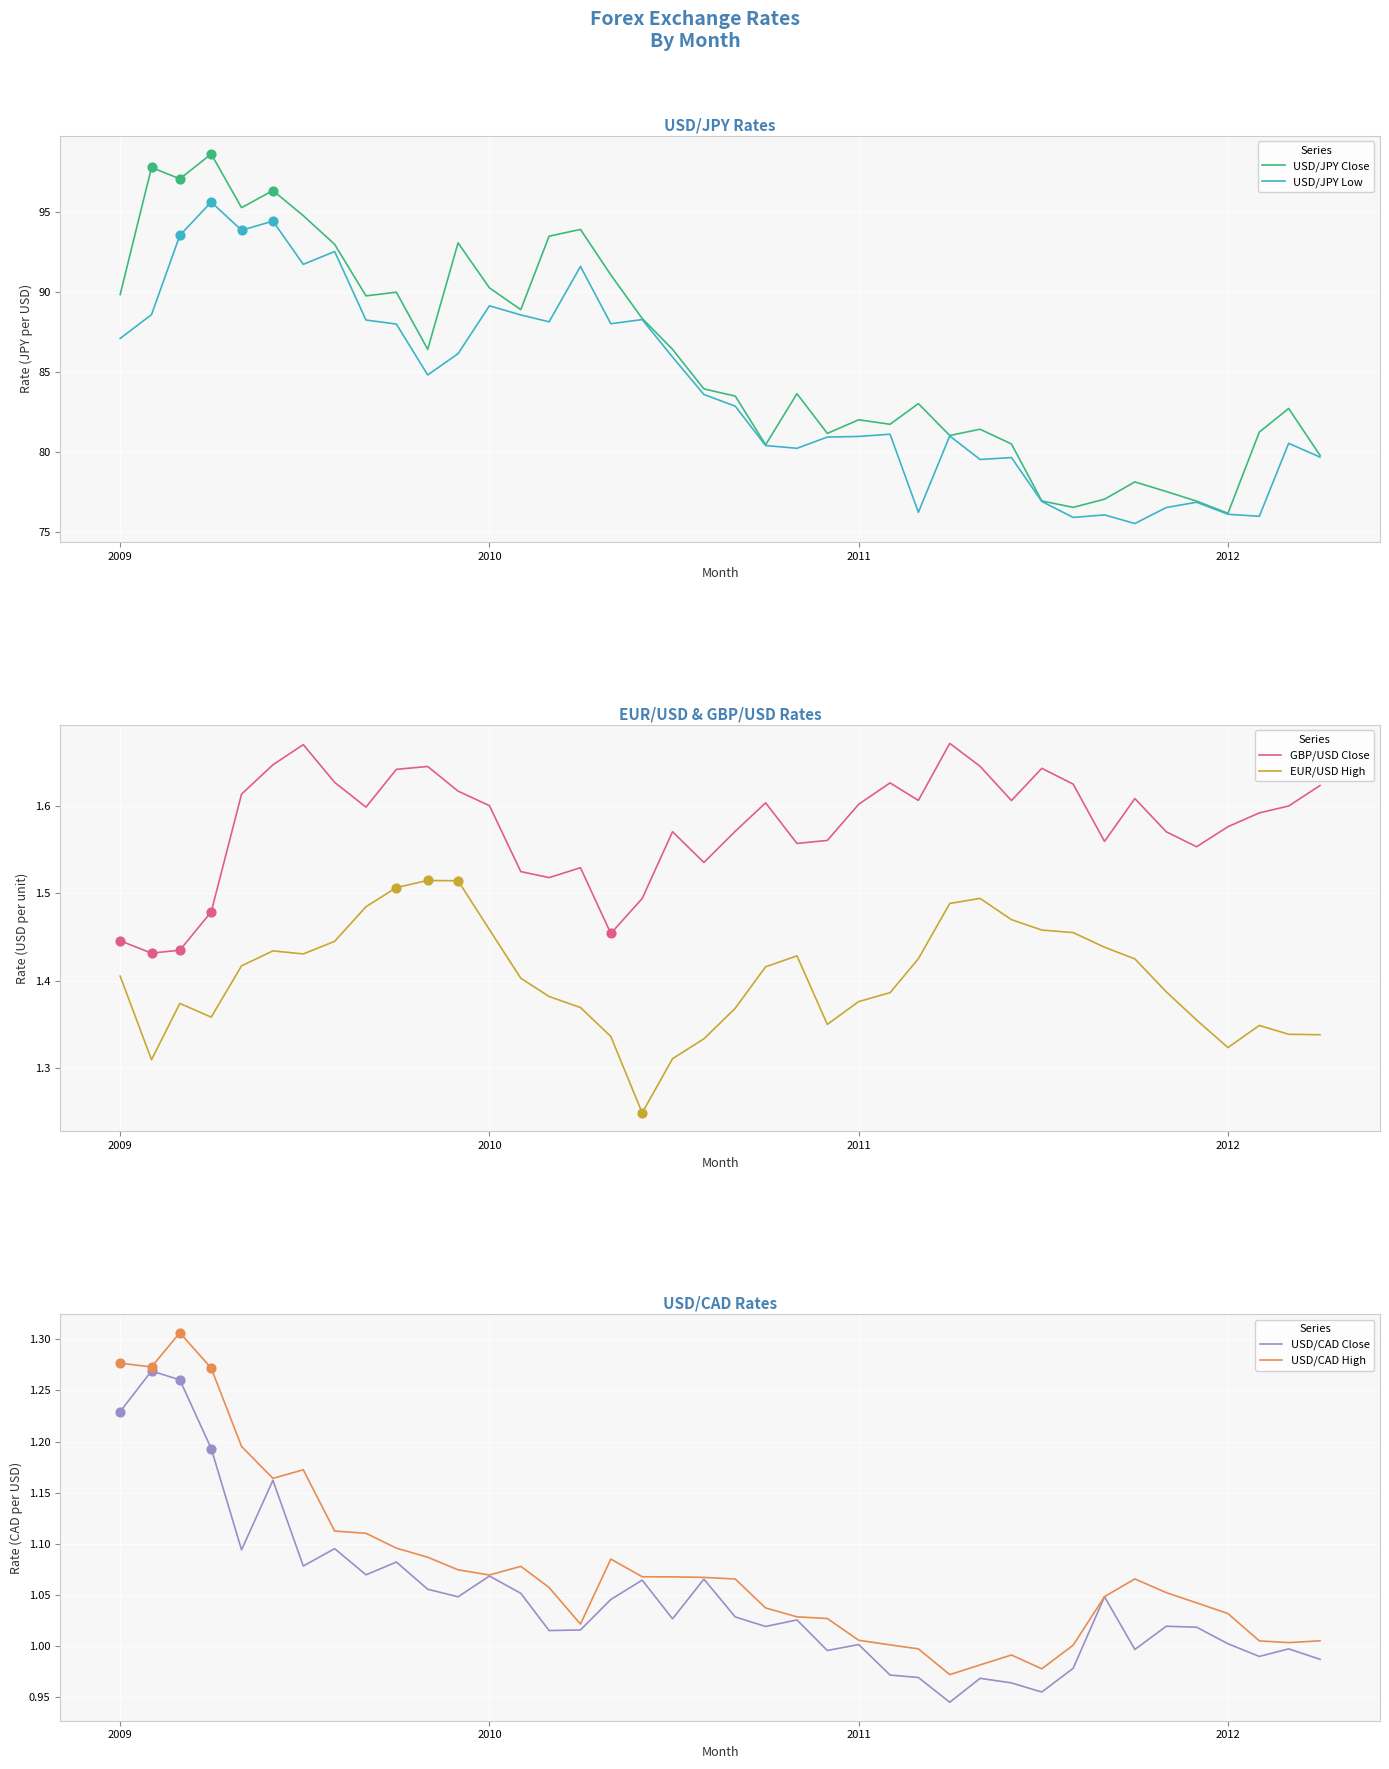

The USD/JPY Low series shows 81.0 at 2011. True or false?

True